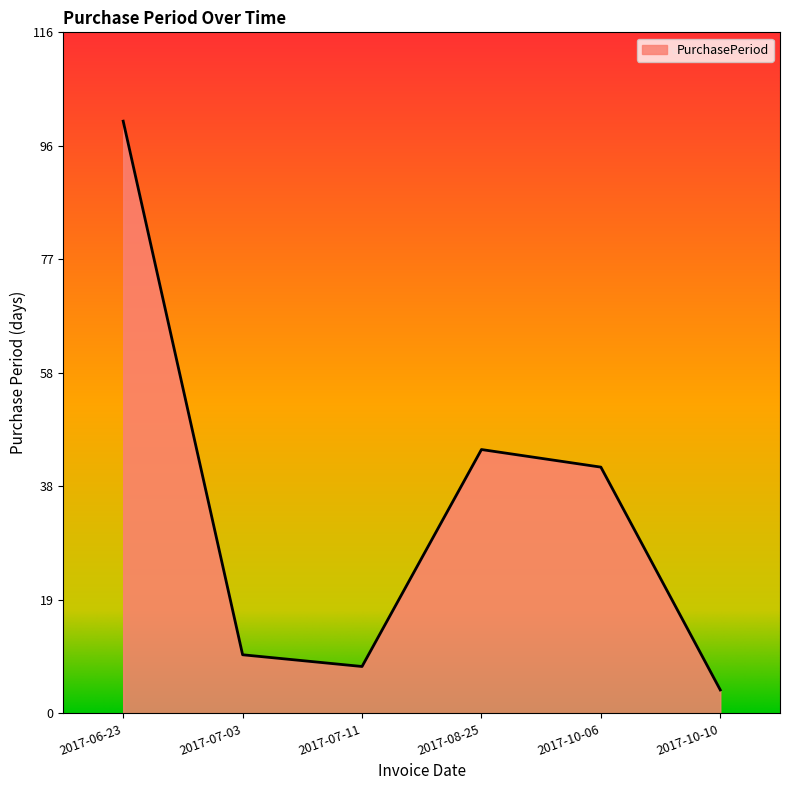

Where does the data first go above 42?

2017-06-23